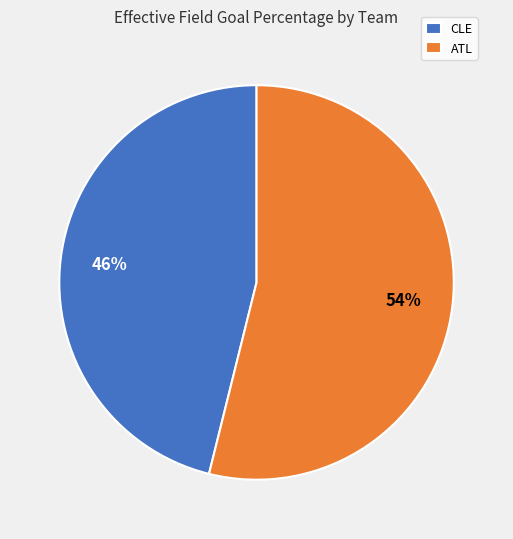

To the nearest percent, what is the average slice percentage?

50%